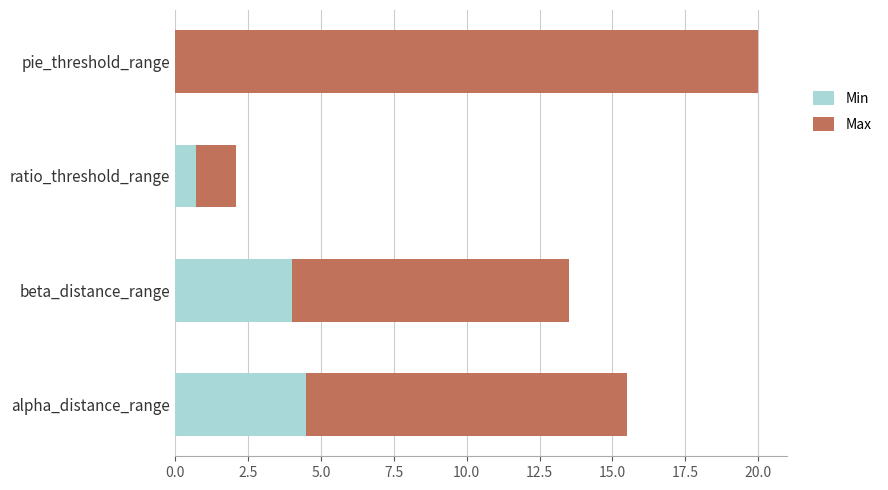

At which label does Min reach its peak?

alpha_distance_range